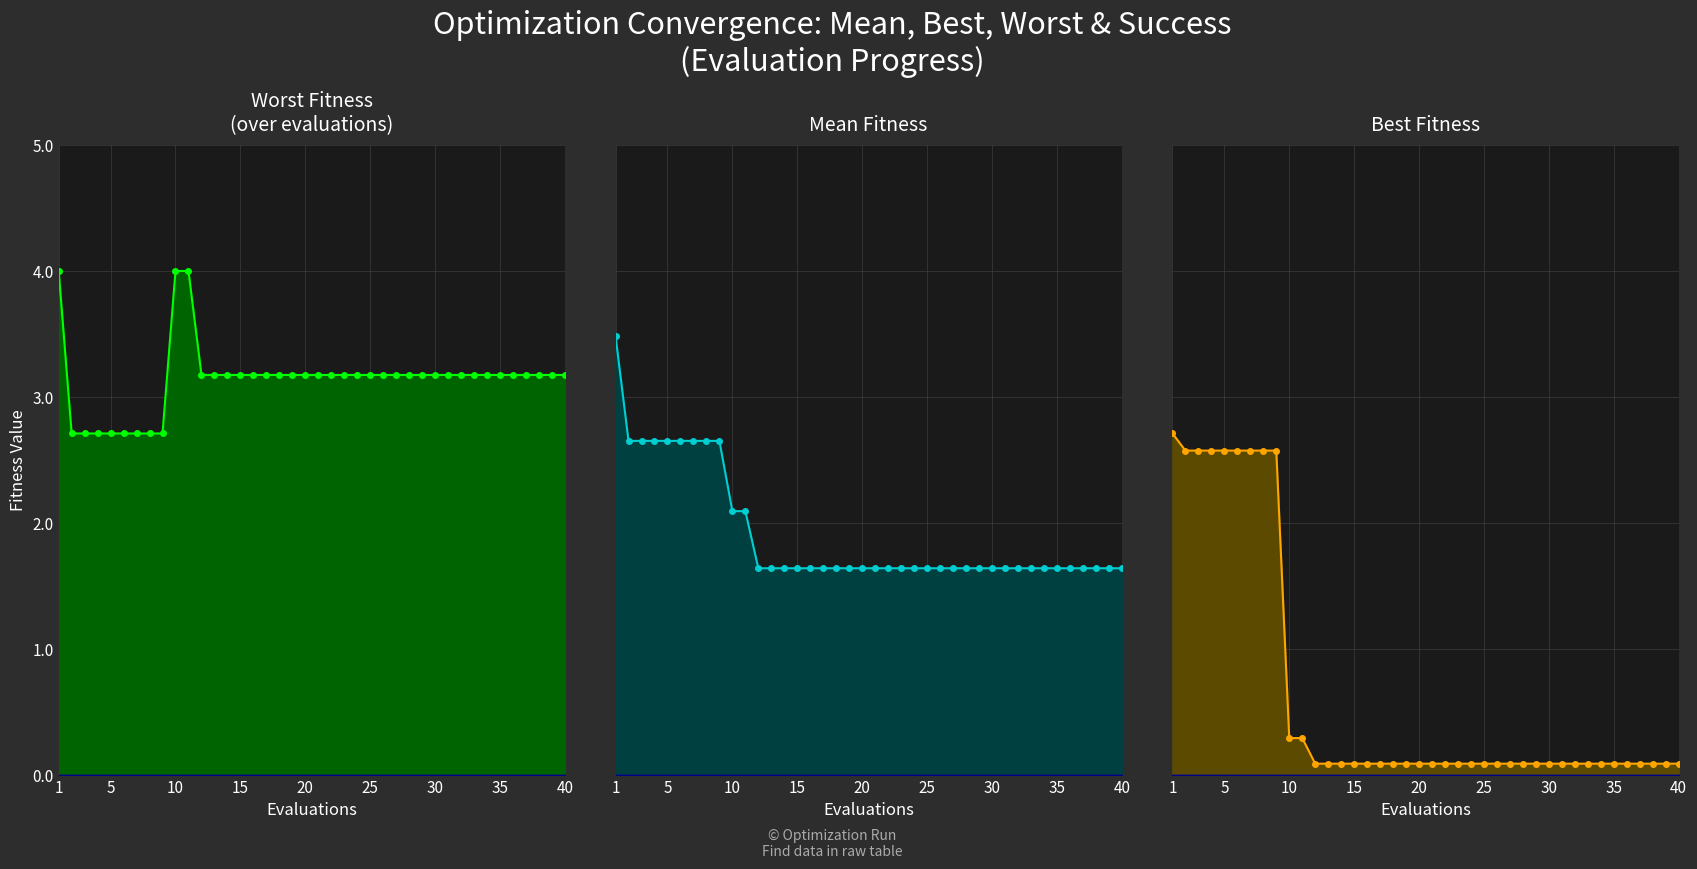

Reading left to right, list all the values displayed in this chart.

worst line: 4.0	2.7	2.7	2.7	2.7	2.7	2.7	2.7	2.7	4.0	4.0	3.2	3.2	3.2	3.2	3.2	3.2	3.2	3.2	3.2	3.2	3.2	3.2	3.2	3.2	3.2	3.2	3.2	3.2	3.2	3.2	3.2	3.2	3.2	3.2	3.2	3.2	3.2	3.2	3.2
mean line: 3.5	2.7	2.7	2.7	2.7	2.7	2.7	2.7	2.7	2.1	2.1	1.6	1.6	1.6	1.6	1.6	1.6	1.6	1.6	1.6	1.6	1.6	1.6	1.6	1.6	1.6	1.6	1.6	1.6	1.6	1.6	1.6	1.6	1.6	1.6	1.6	1.6	1.6	1.6	1.6
best line: 2.7	2.6	2.6	2.6	2.6	2.6	2.6	2.6	2.6	0.3	0.3	0.1	0.1	0.1	0.1	0.1	0.1	0.1	0.1	0.1	0.1	0.1	0.1	0.1	0.1	0.1	0.1	0.1	0.1	0.1	0.1	0.1	0.1	0.1	0.1	0.1	0.1	0.1	0.1	0.1